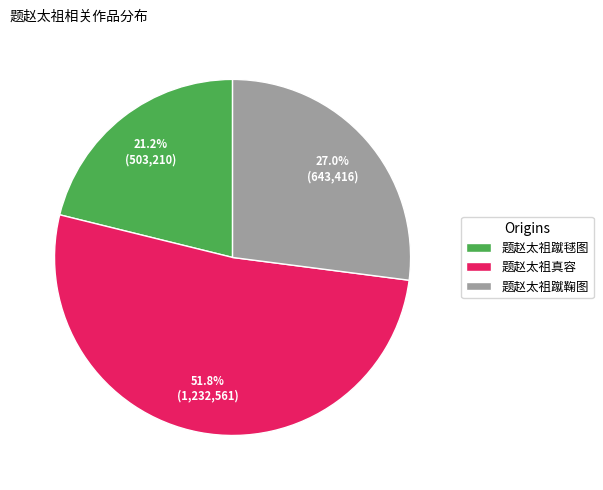

The 题赵太祖真容 slice represents 46% of the pie. True or false?

False